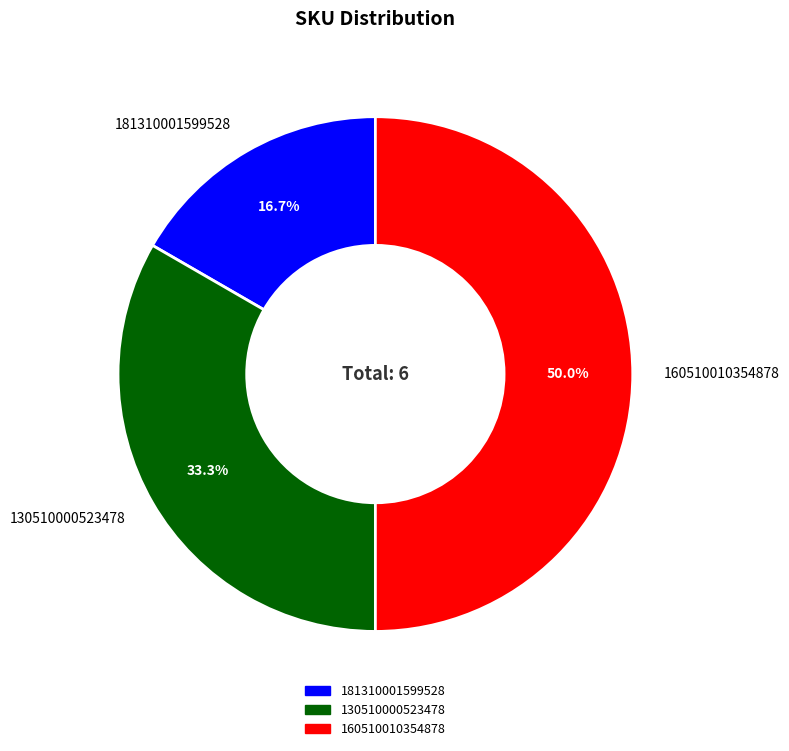

Rank the categories by value from highest to lowest.

160510010354878, 130510000523478, 181310001599528